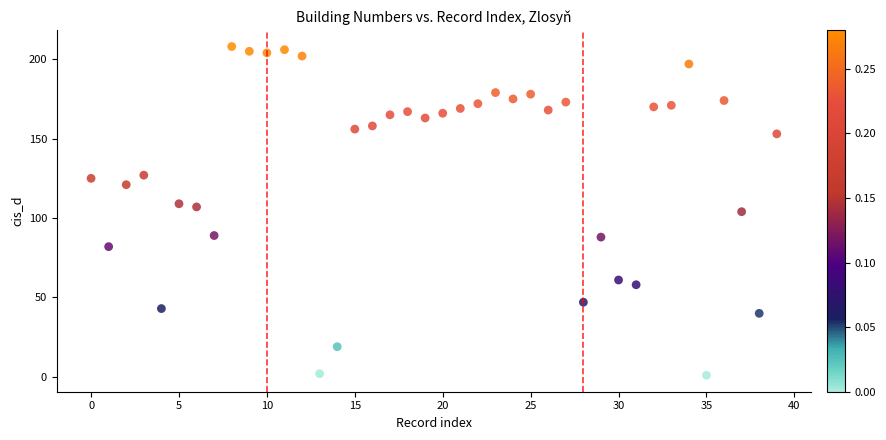

What is the range of Y values (max minus min)?

207